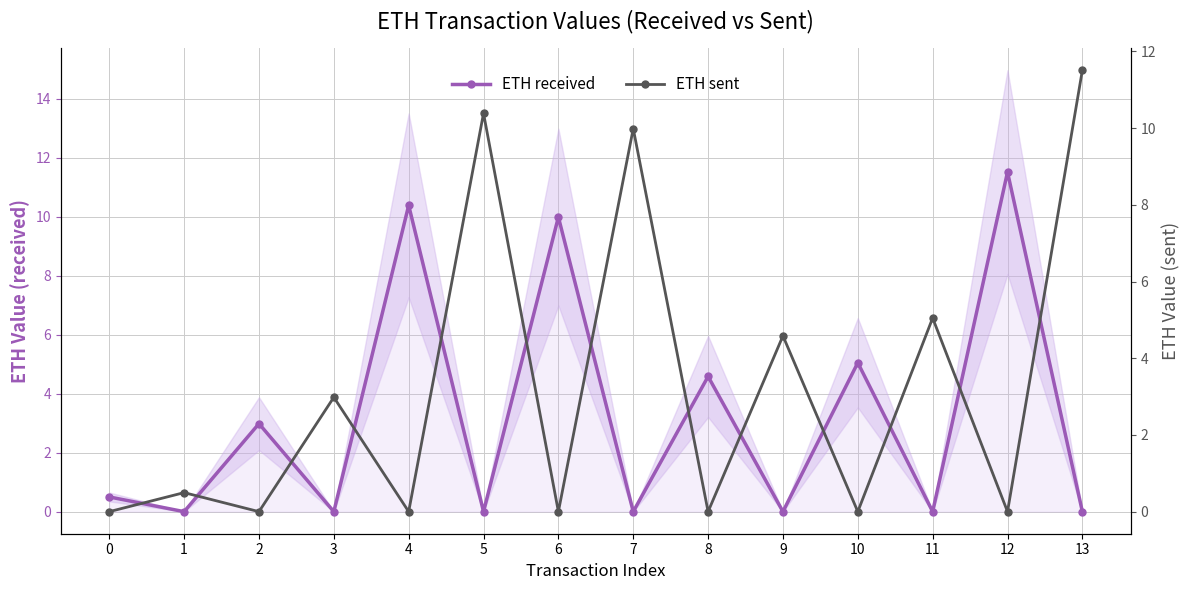

True or false: ETH received has more than 1 points higher than both neighbors.

True